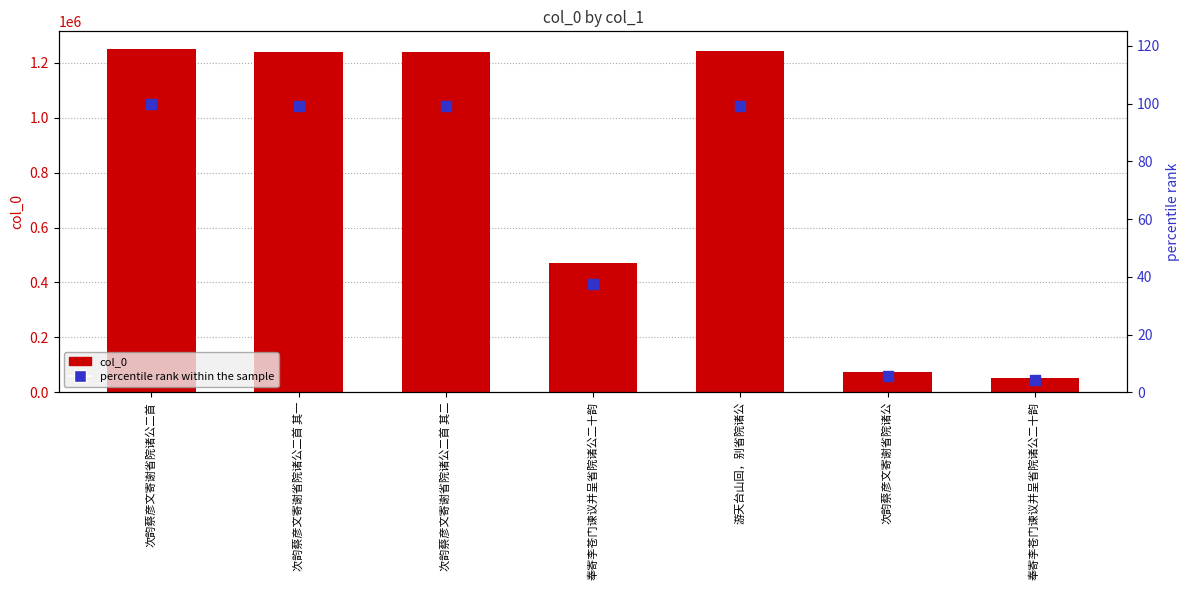

At how many categories does at least one series exceed 709602?

4